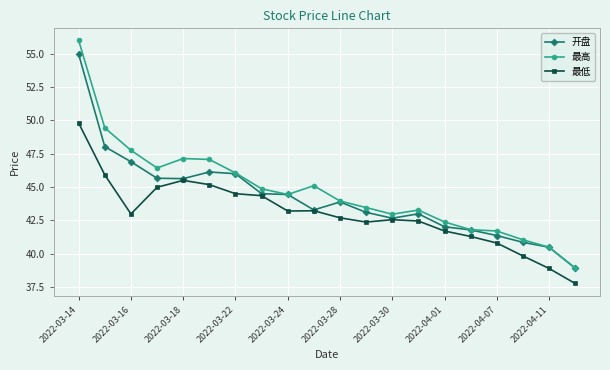

True or false: 最低 and 最高 intersect in this chart.

False